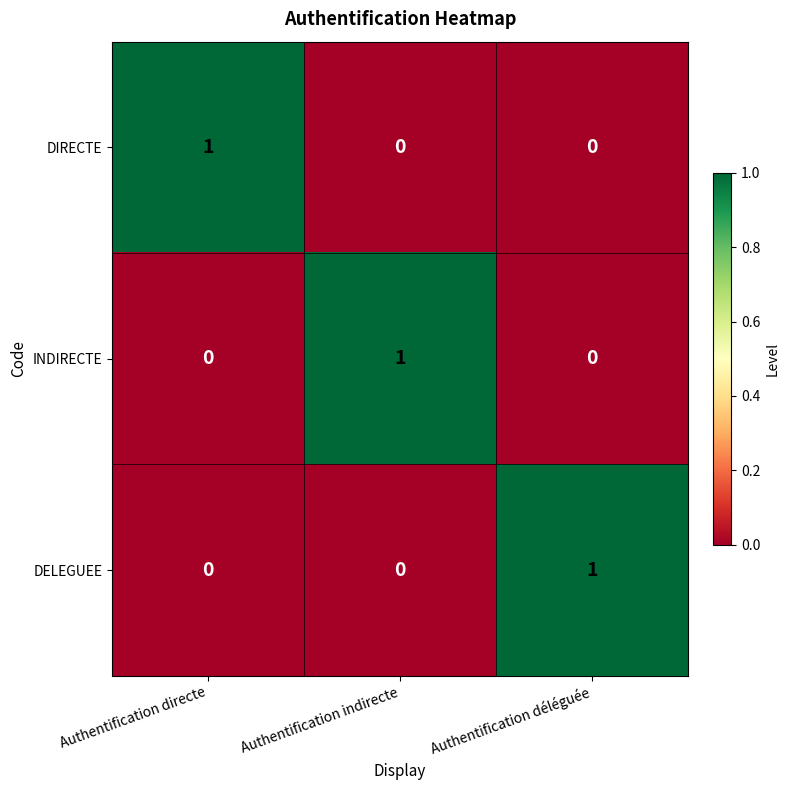

Is it true that INDIRECTE equals 1 at Authentification indirecte?

True